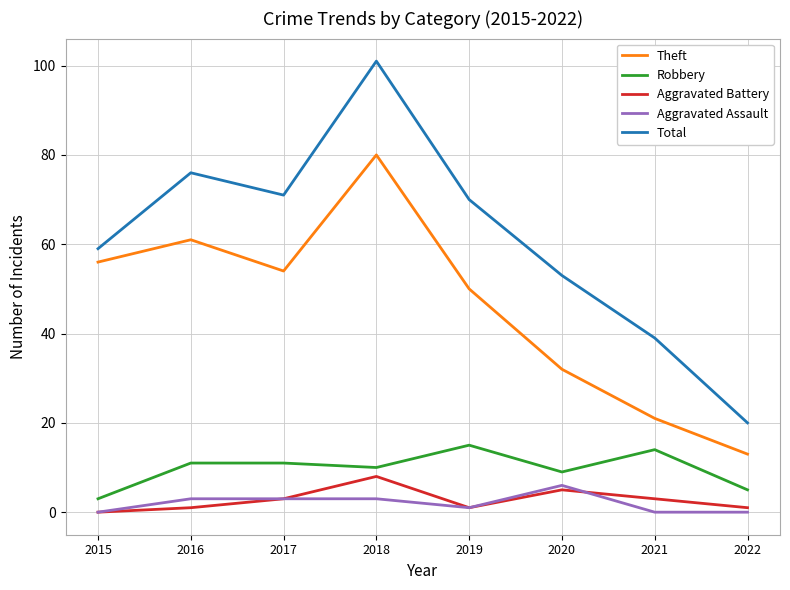

At which category is the sum across all series the highest?

2018